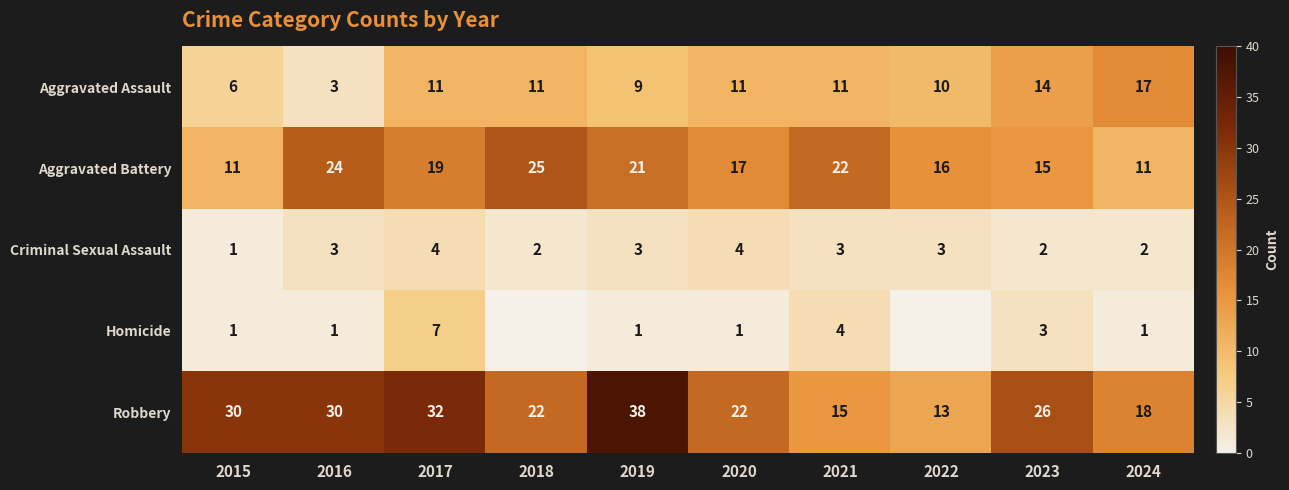

Between 2016 and 2019, which series saw the biggest shift?

Robbery